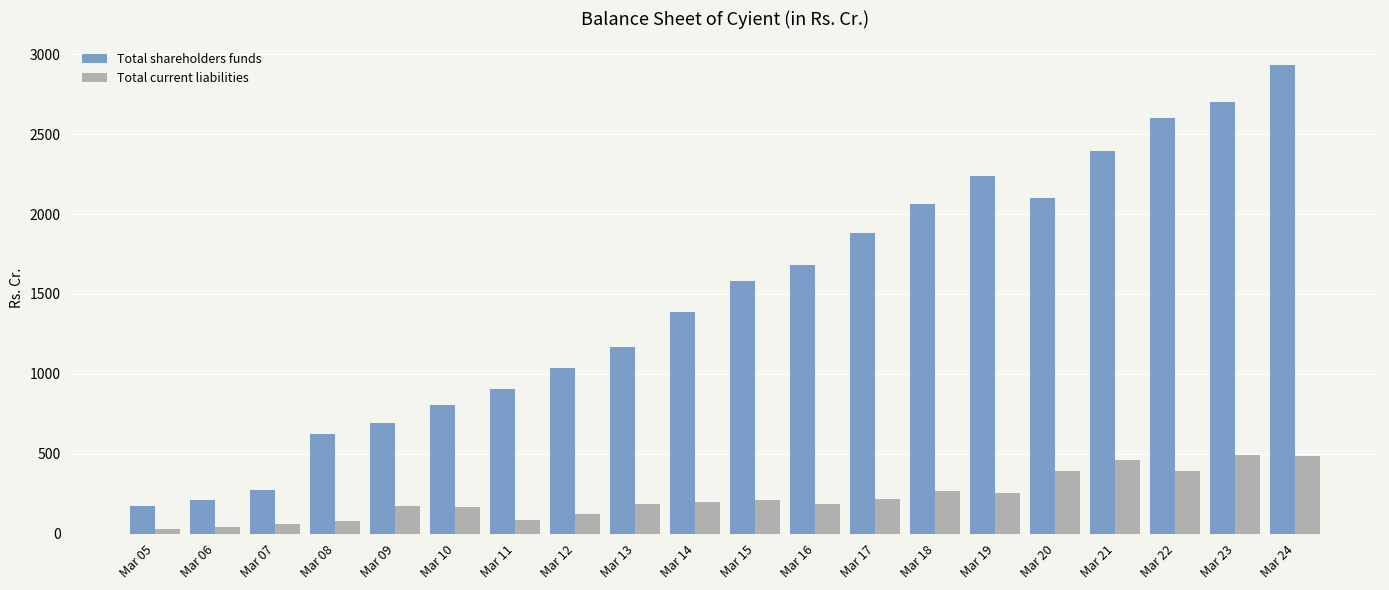

Which series changed the most between Mar 12 and Mar 22?

Total shareholders funds